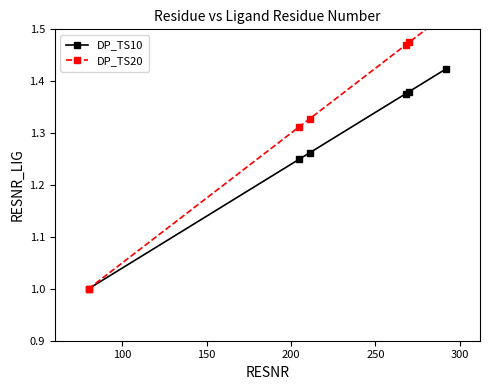

What is the minimum value for DP_TS10?

1.0